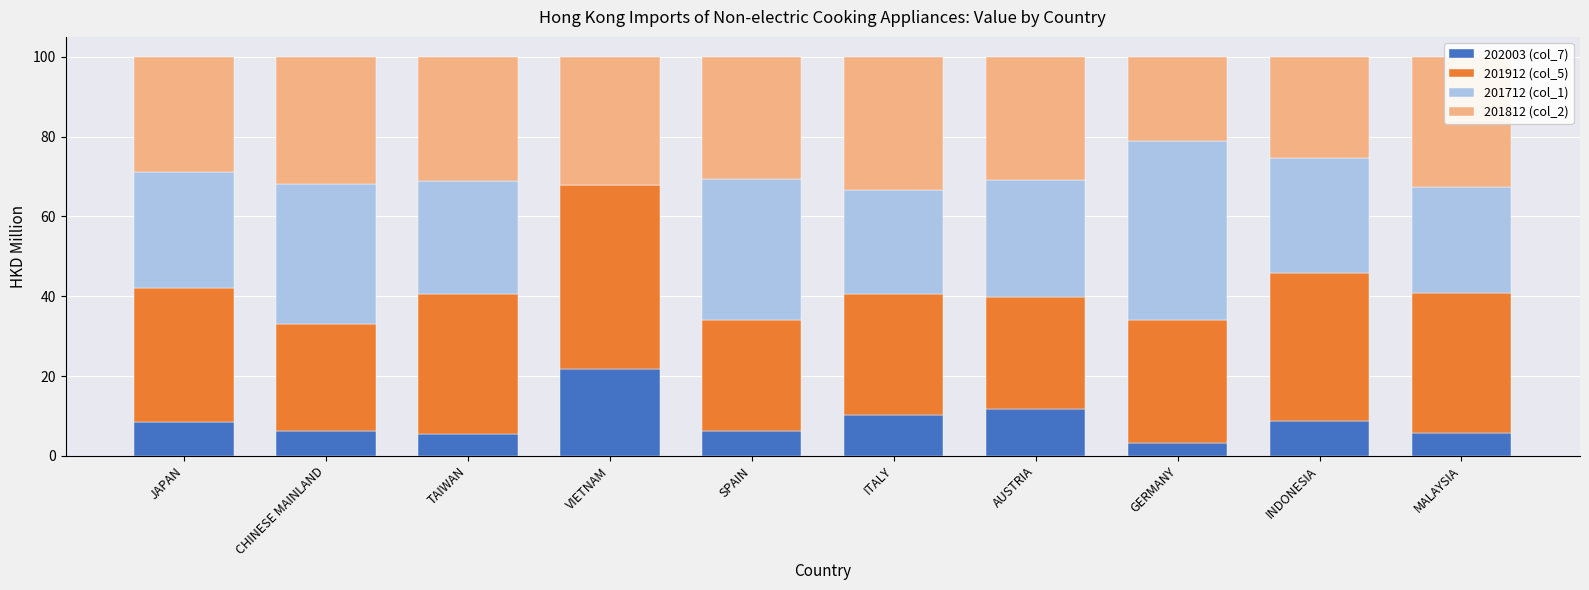

What is the total value across all series at SPAIN?

100.0